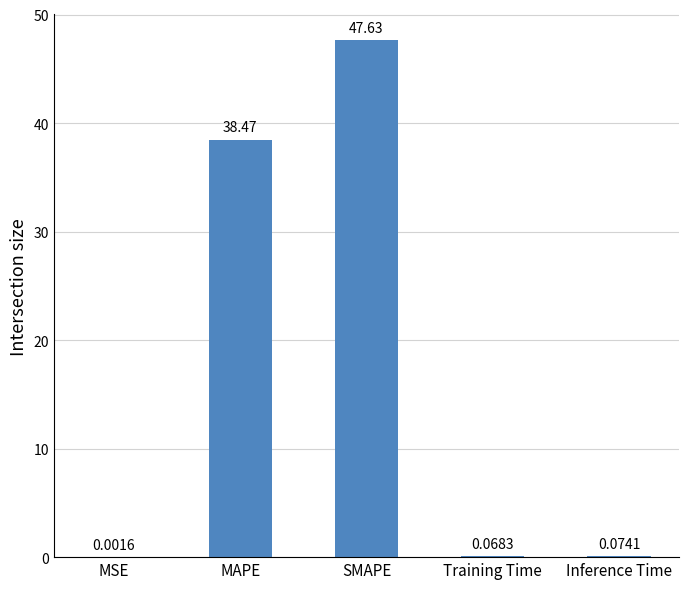

What is the sum of all values?

86.2